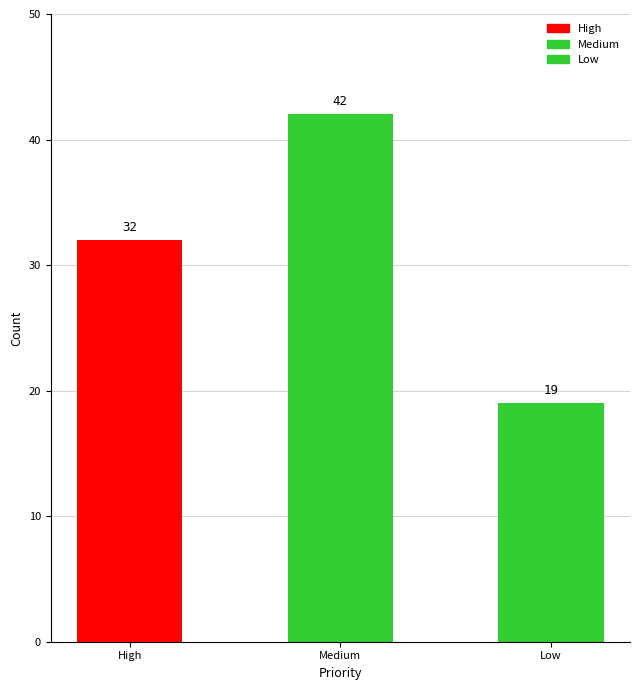

The chart shows a value of 42 at Medium. True or false?

True